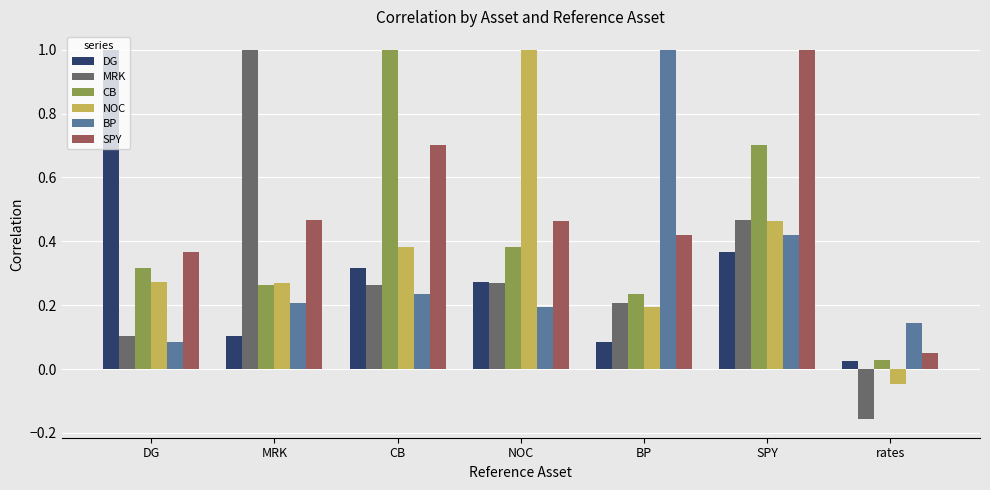

At which label is DG closest to 0?

rates